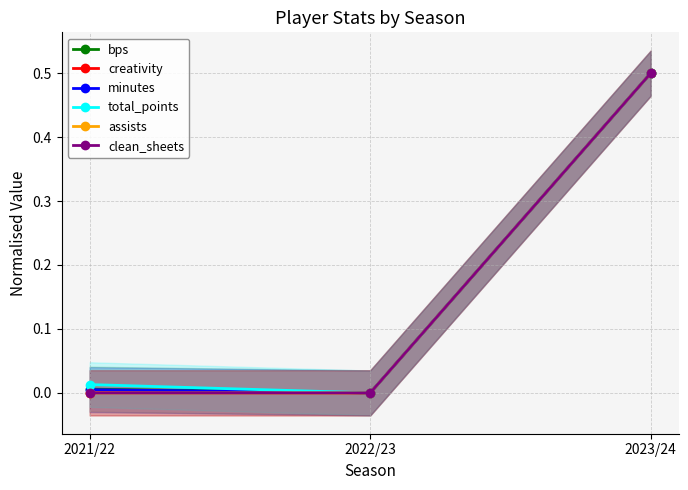

How many data points does each series have?

3